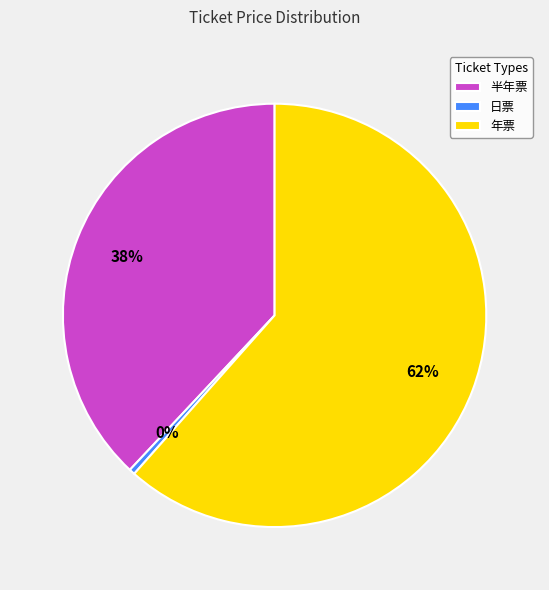

Do 日票 and 年票 together represent more than half of the pie?

Yes